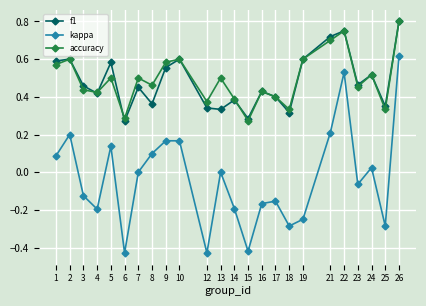

Which series has the largest range (max minus min)?

kappa